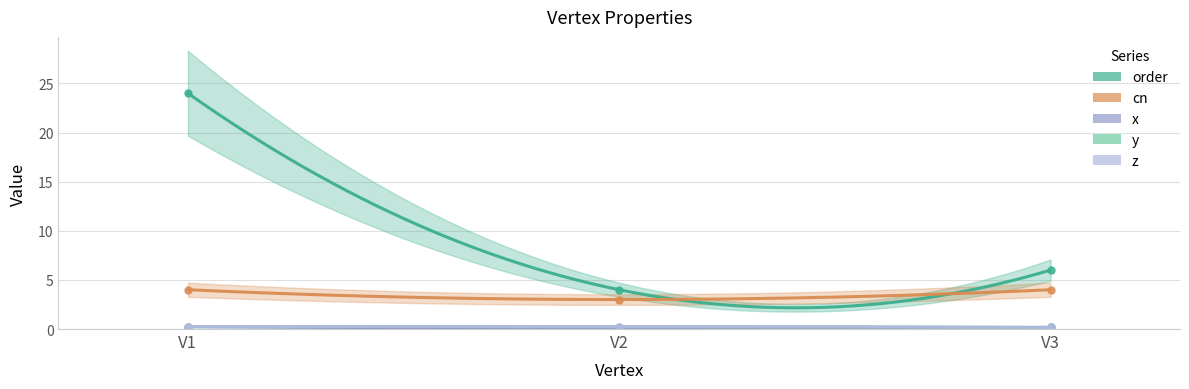

Is it true that x equals 0.2 at V3?

True